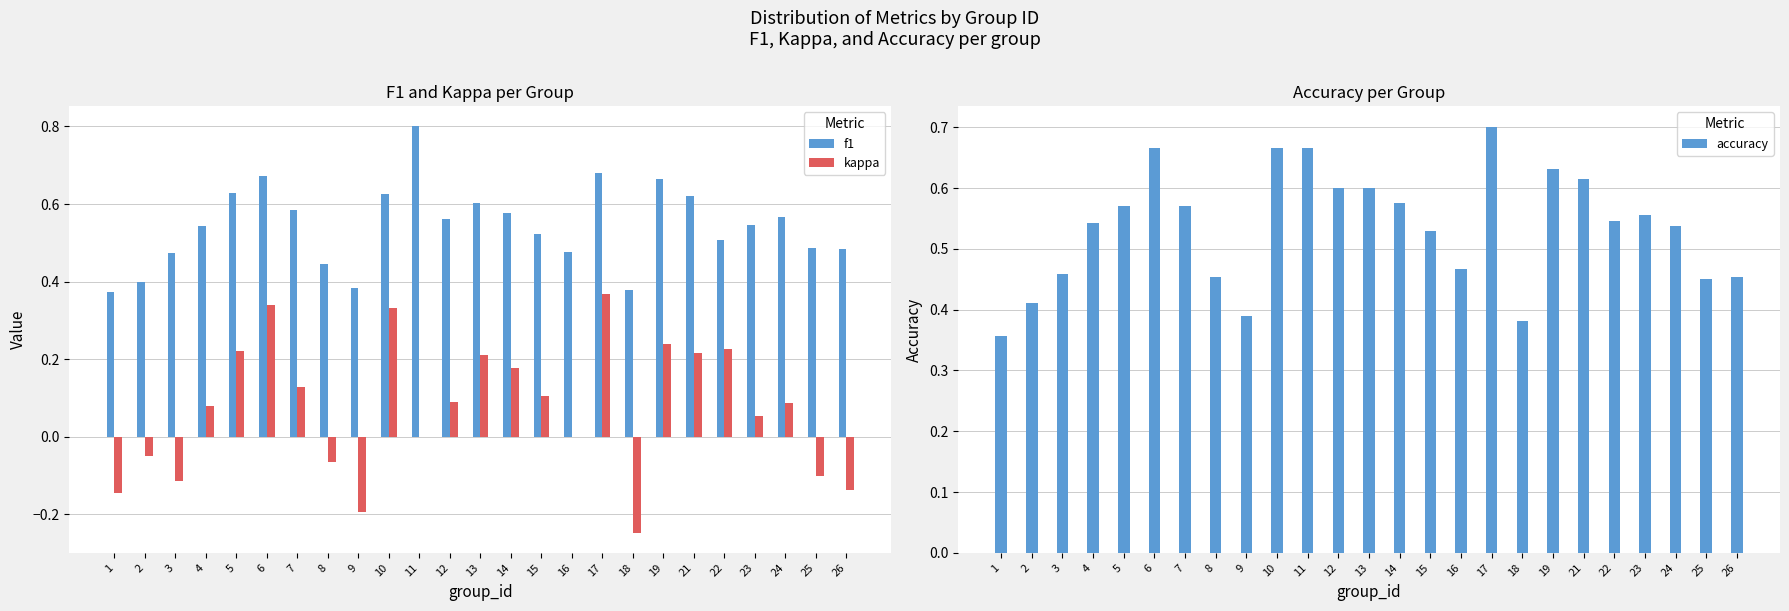

Reading left to right, what are all the values shown in this chart?

f1: 0.4	0.4	0.5	0.5	0.6	0.7	0.6	0.4	0.4	0.6	0.8	0.6	0.6	0.6	0.5	0.5	0.7	0.4	0.7	0.6	0.5	0.5	0.6	0.5	0.5
kappa: -0.1	-0.0	-0.1	0.1	0.2	0.3	0.1	-0.1	-0.2	0.3	0.0	0.1	0.2	0.2	0.1	0.0	0.4	-0.2	0.2	0.2	0.2	0.1	0.1	-0.1	-0.1
accuracy: 0.4	0.4	0.5	0.5	0.6	0.7	0.6	0.5	0.4	0.7	0.7	0.6	0.6	0.6	0.5	0.5	0.7	0.4	0.6	0.6	0.5	0.6	0.5	0.5	0.5